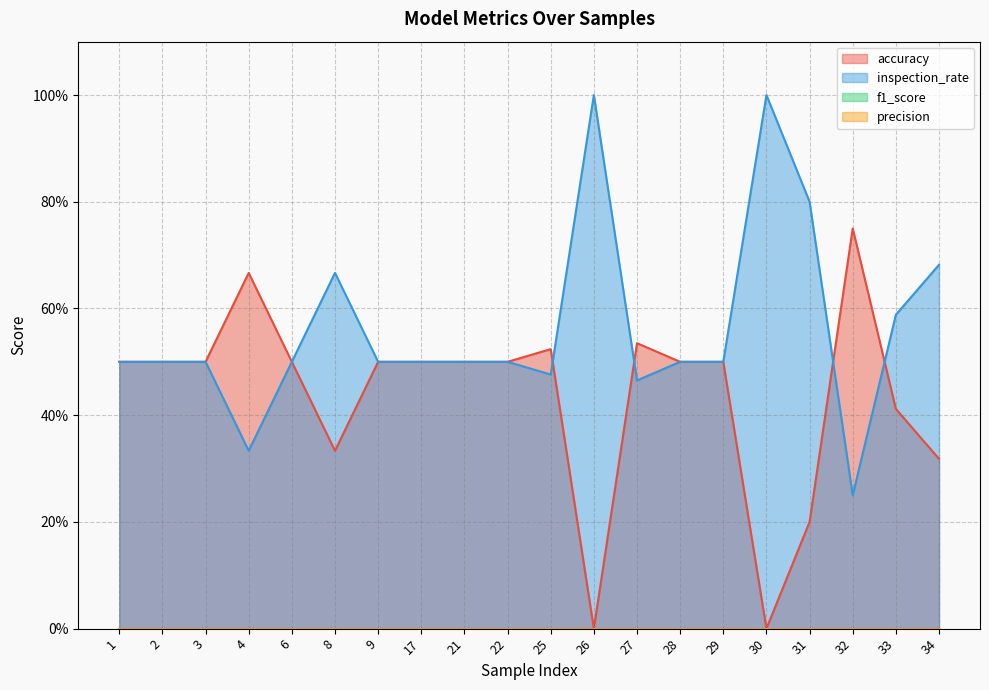

What is the sum of the inspection_rate values at 17 and 31?

1.3